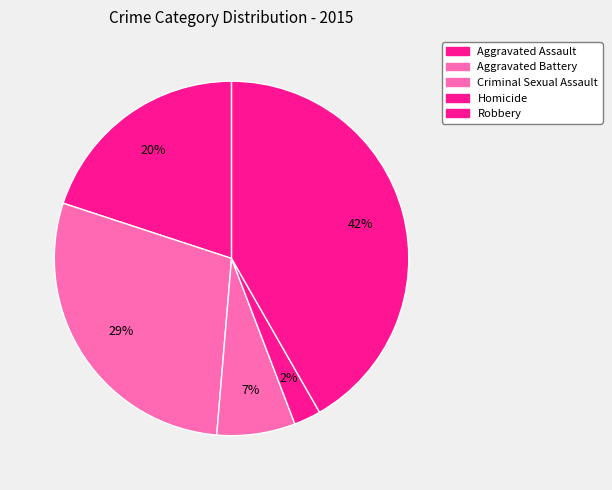

How many slices are in this pie chart?

5